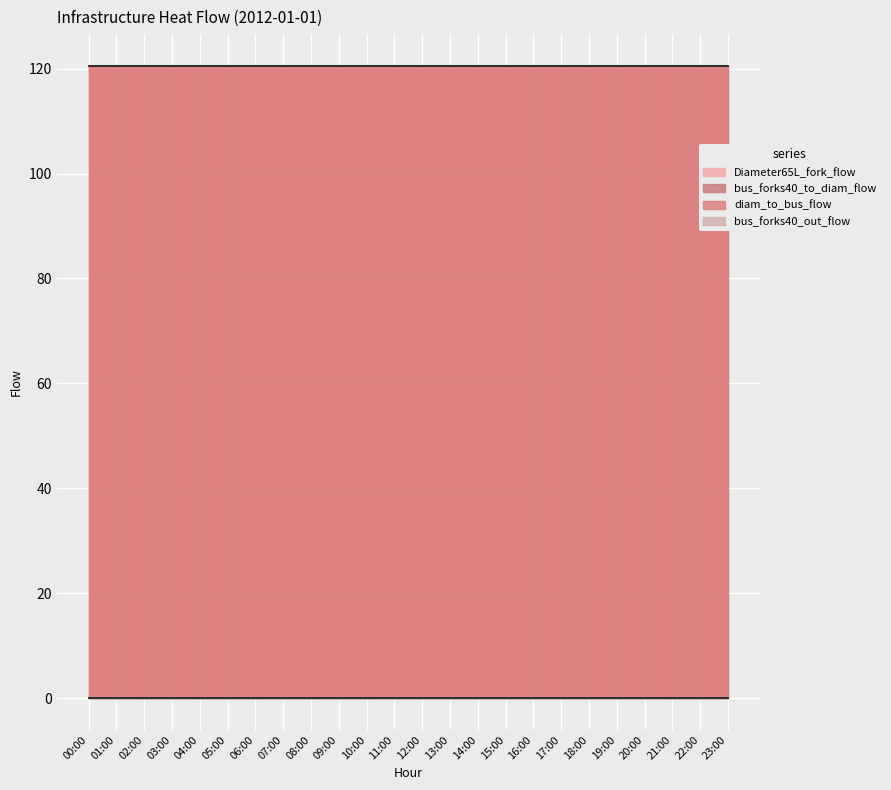

Which series changed the most between 09:00 and 14:00?

bus_forks40_to_diam_flow